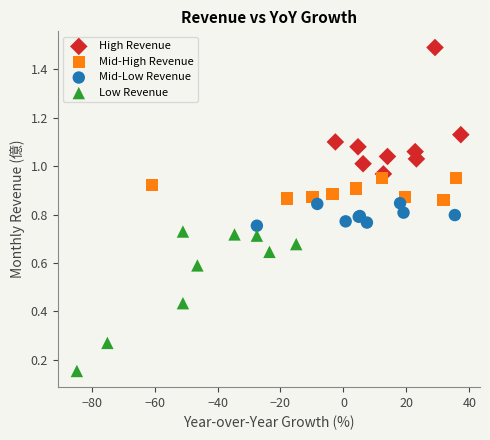

Which series contains the lowest Y value?

Low Revenue